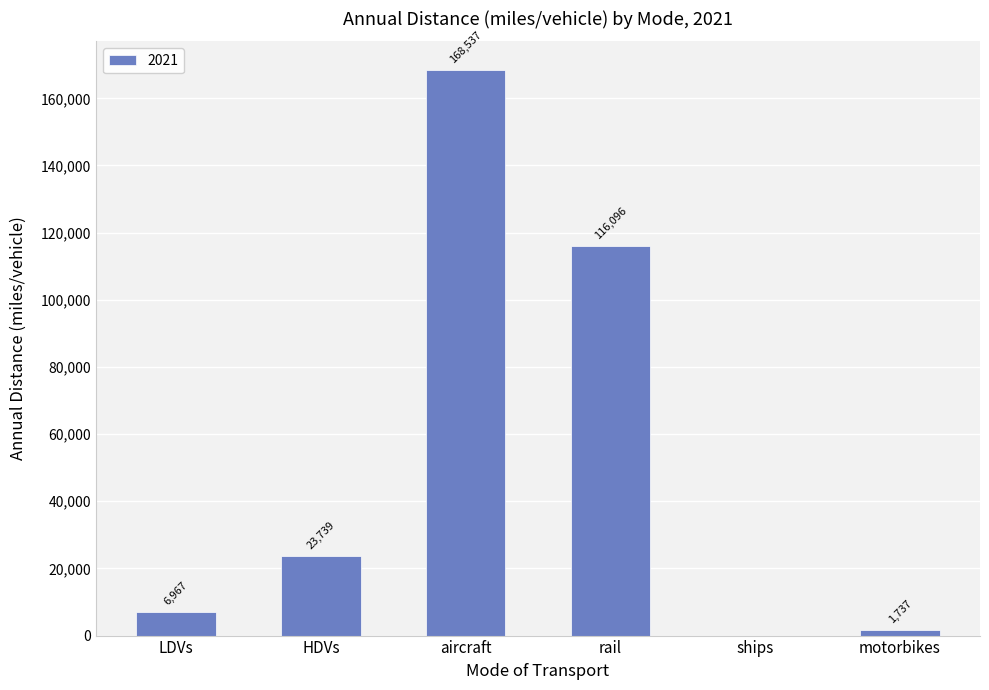

What is the average value?

52846.1